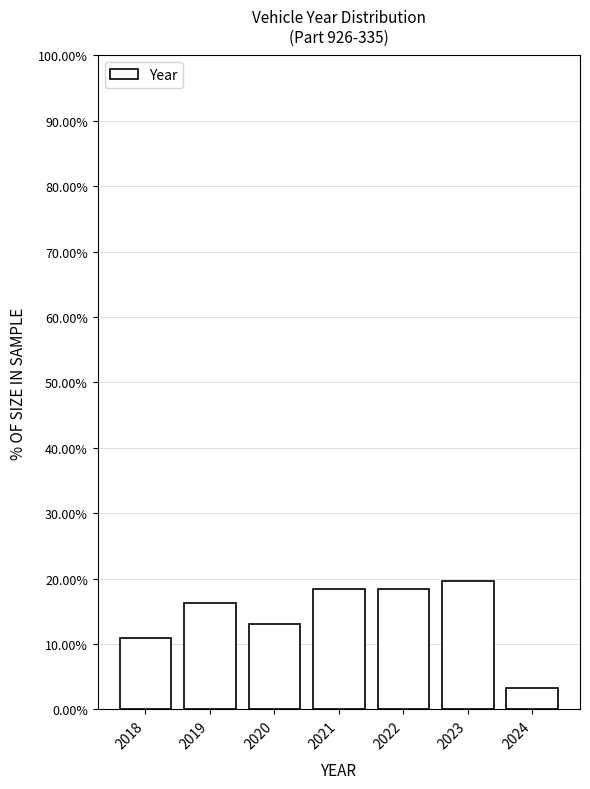

Reading left to right, list every bar in this chart as the range it spans on the x-axis followed by its height. The values are not printed on the chart, so give them approximately, as read against the axis.

2017.5 to 2018.5: 11
2018.5 to 2019.5: 16
2019.5 to 2020.5: 13
2020.5 to 2021.5: 18
2021.5 to 2022.5: 18
2022.5 to 2023.5: 20
2023.5 to 2024.5: 3